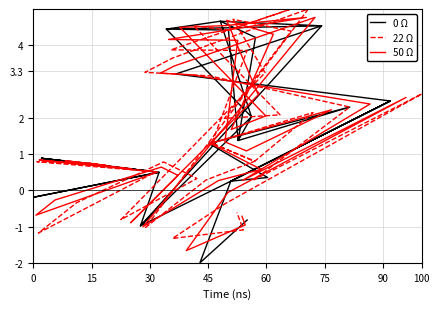

Which series has the largest total across all categories?

22 Ω